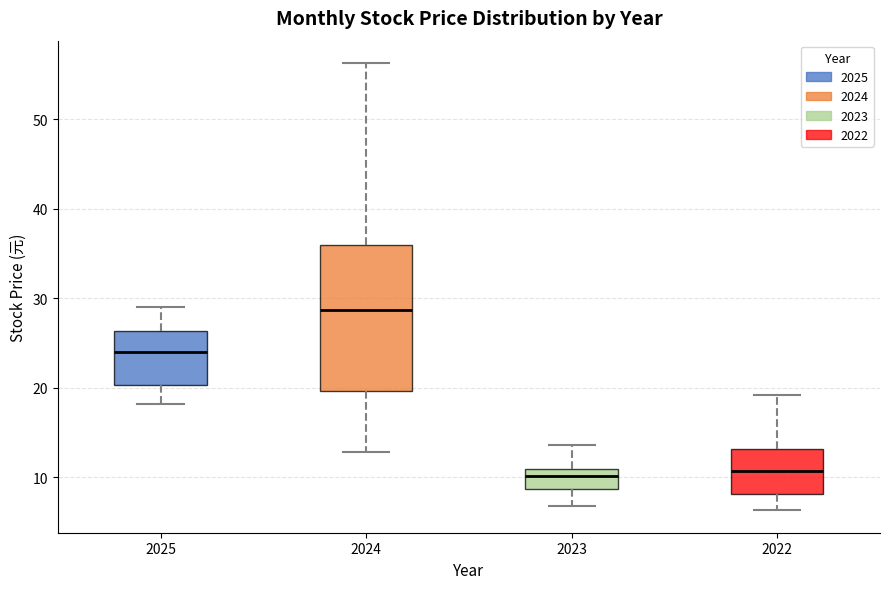

Comparing the boxes themselves (not the whiskers), which one is the tallest?

2024